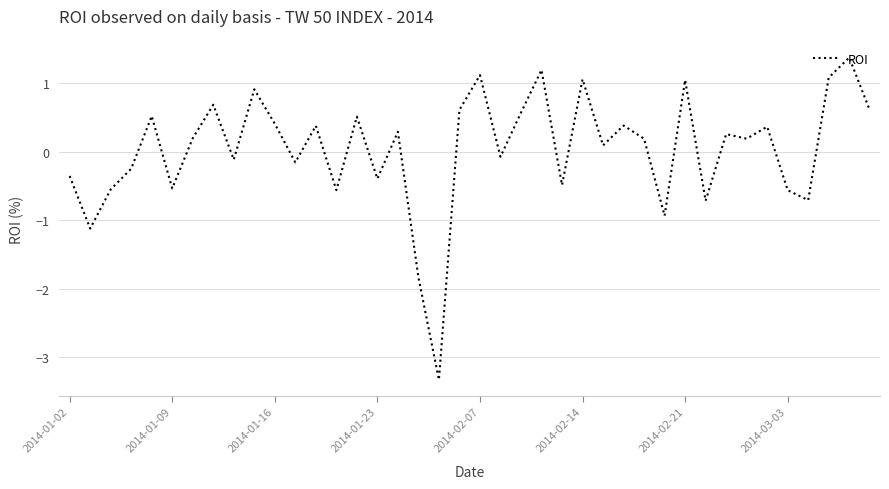

How many categories are shown in the chart?

40